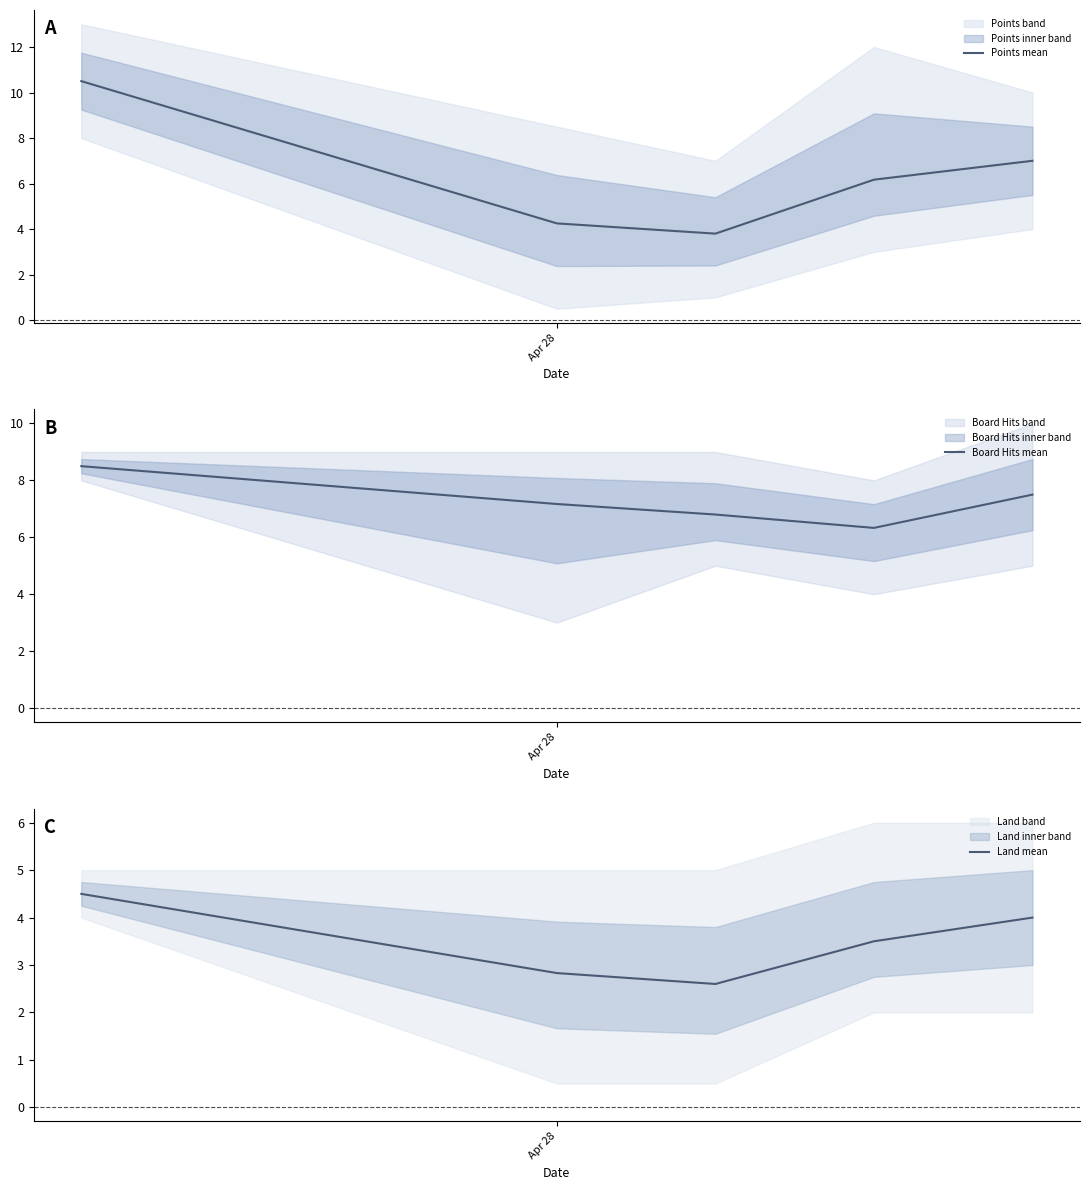

What are all the series names shown in the legend?

Points mean, Board Hits mean, Land mean